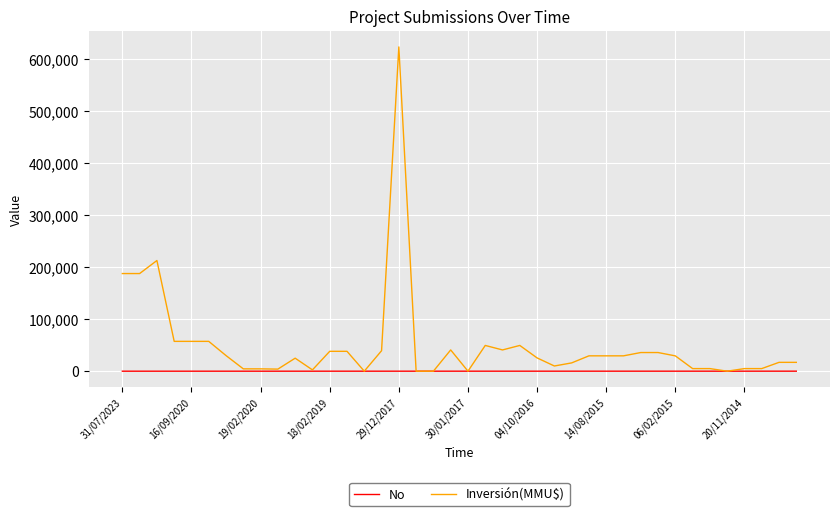

What are all the series names shown in the legend?

No, Inversión(MMU$)